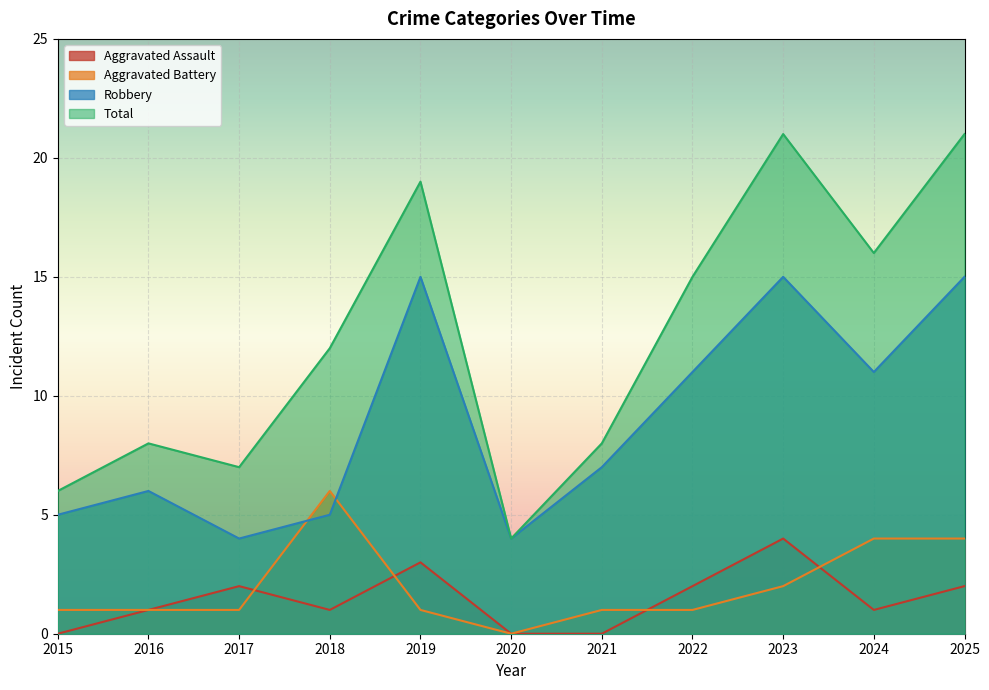

What value does the Total series have at 2020?

4